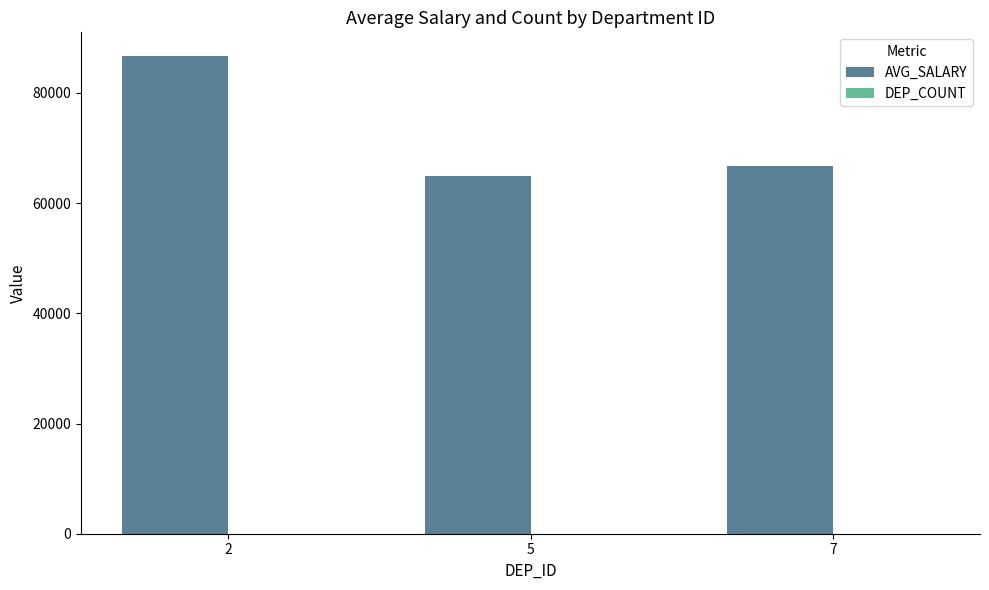

How many groups of bars are there?

3